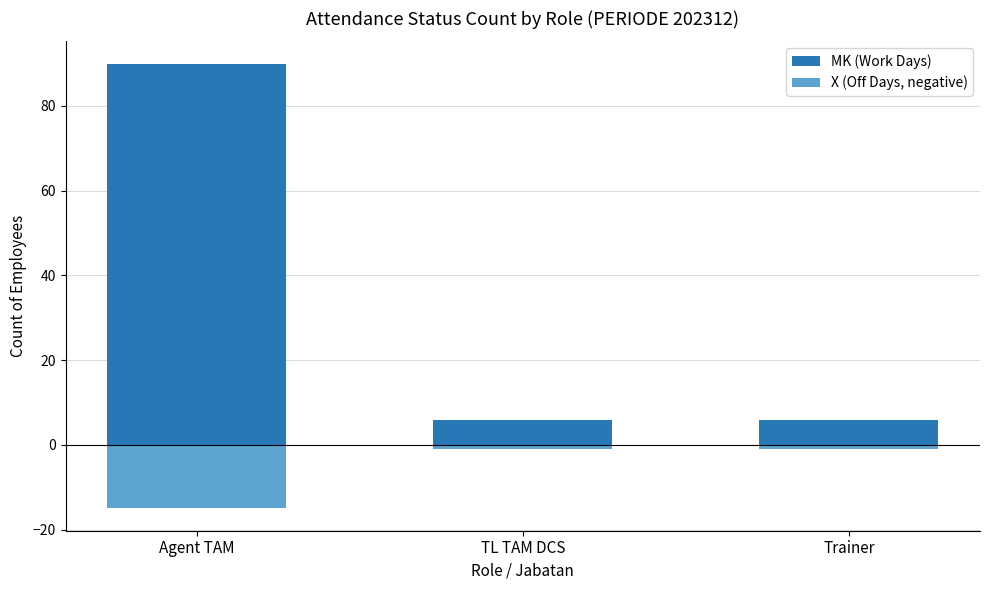

What is the spread (max minus min) of values at Agent TAM?

105